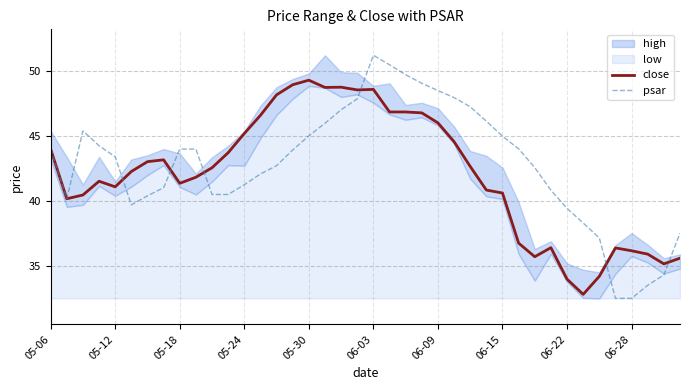

True or false: close has a value of 44.0 at 05-06.

True